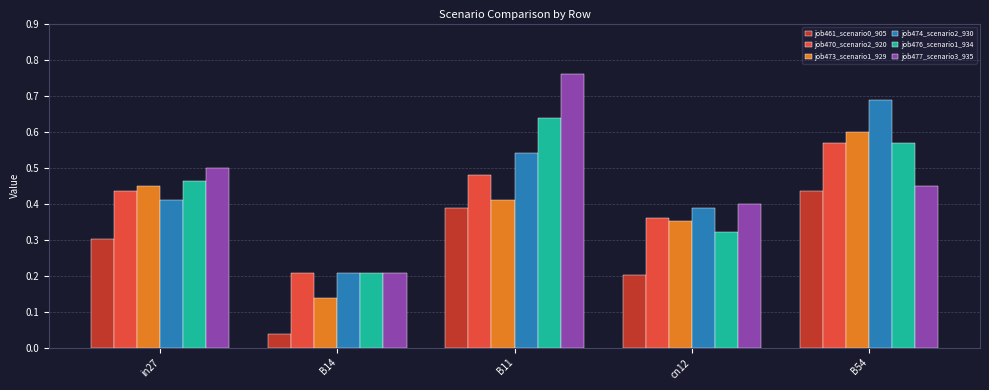

At which label does job473_scenario1_929 reach its peak?

B54